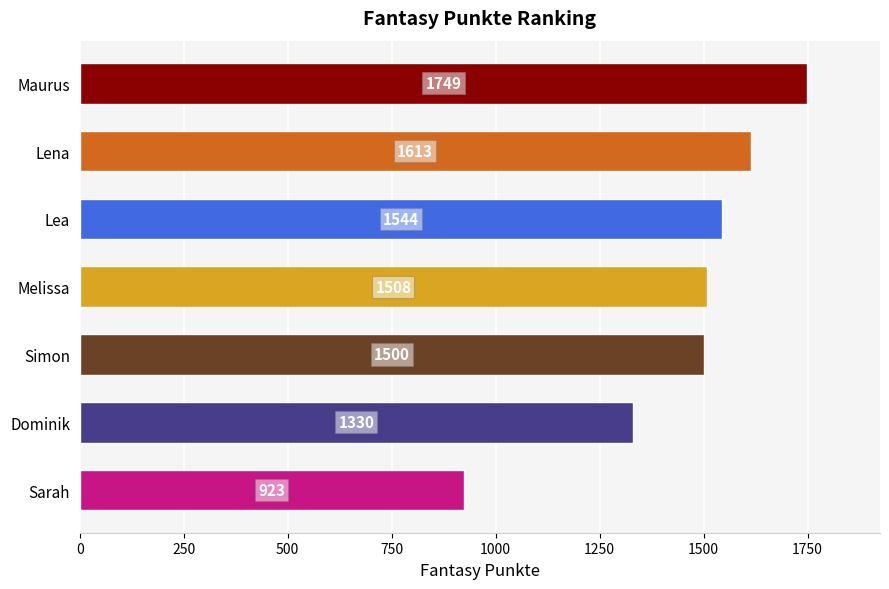

What is the difference between the maximum and minimum values?

826